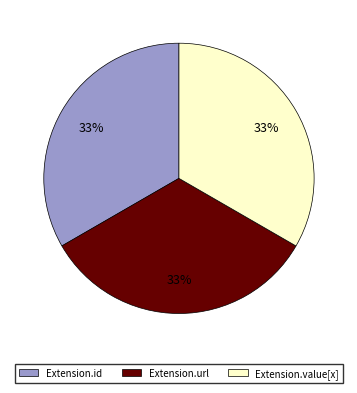

Does any single category account for the majority?

No